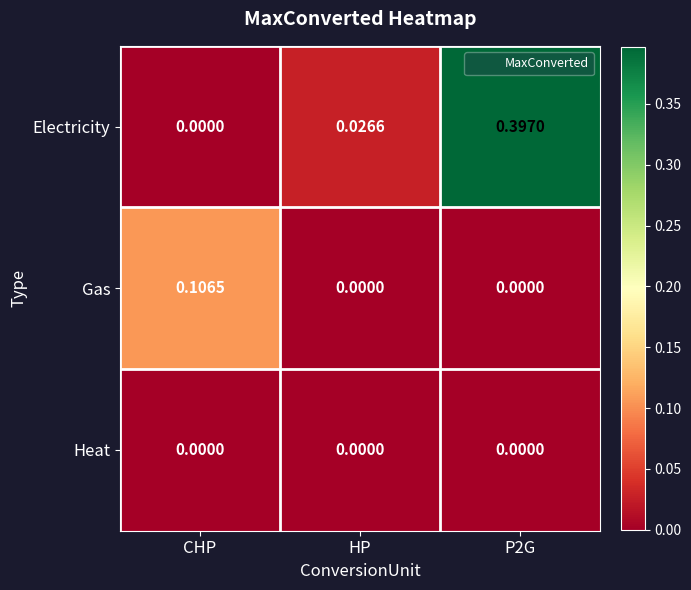

Which series changed the most between CHP and HP?

Gas